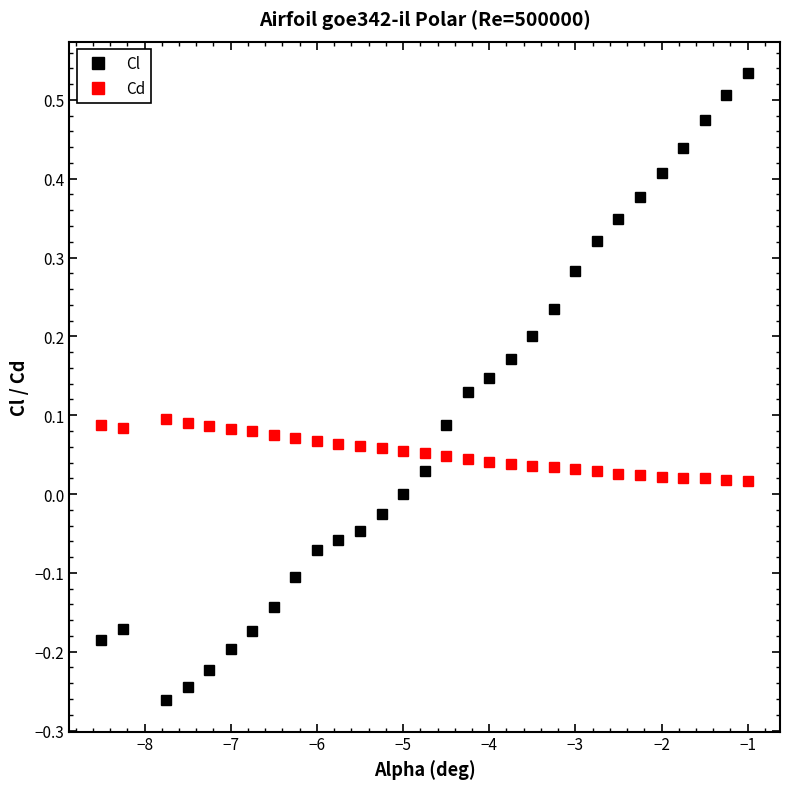

How many distinct data groups are displayed?

2